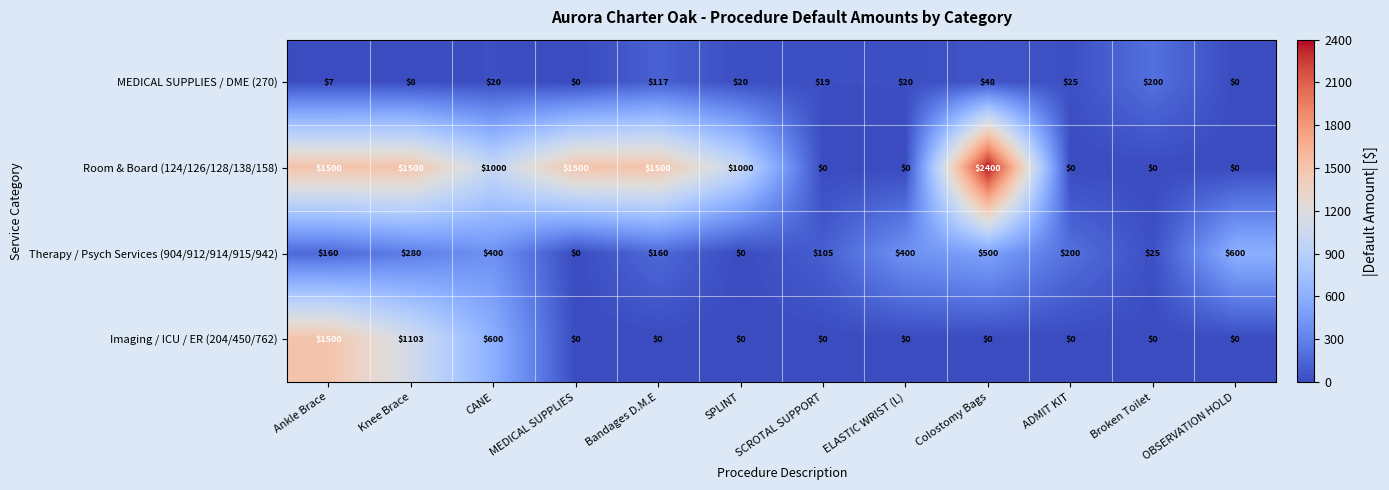

Which series changed the most between ELASTIC WRIST (L) and Colostomy Bags?

Room & Board (124/126/128/138/158)